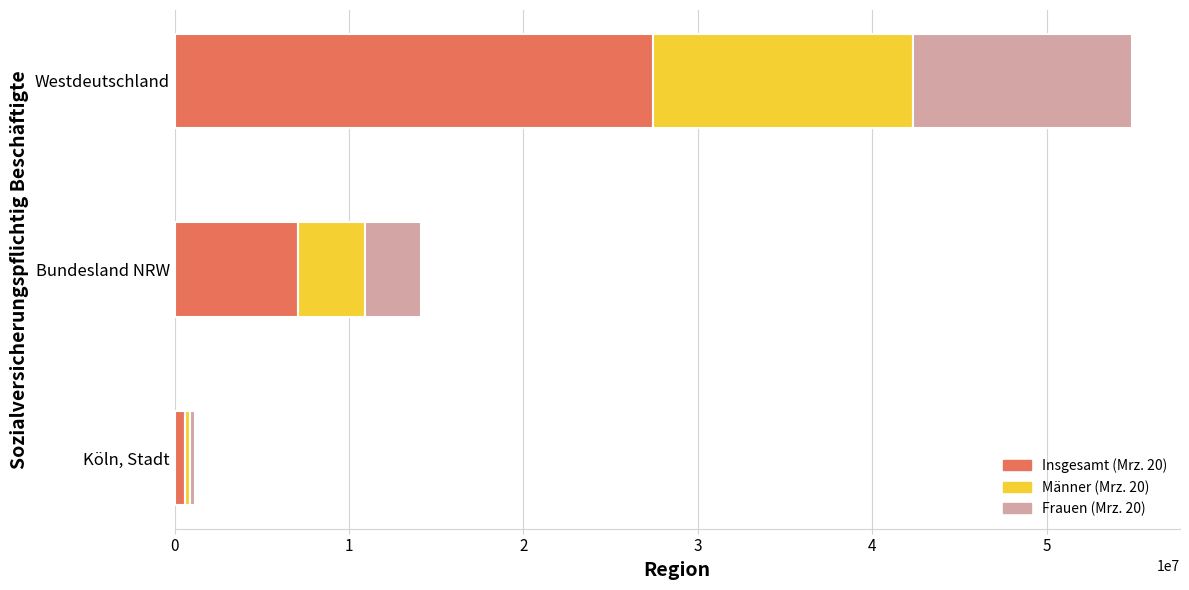

What is the total value across all series at Westdeutschland?

54883108